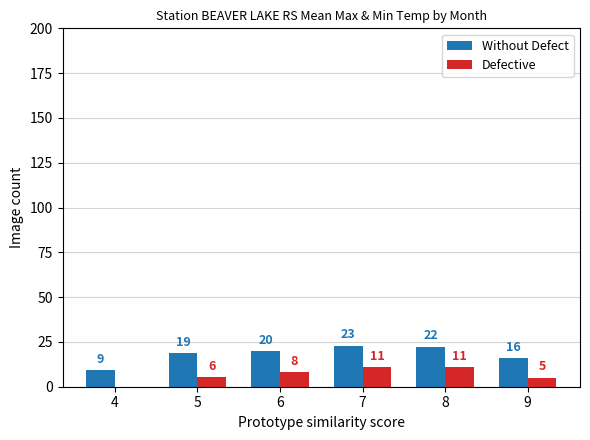

What are all the series names shown in the legend?

Without Defect, Defective